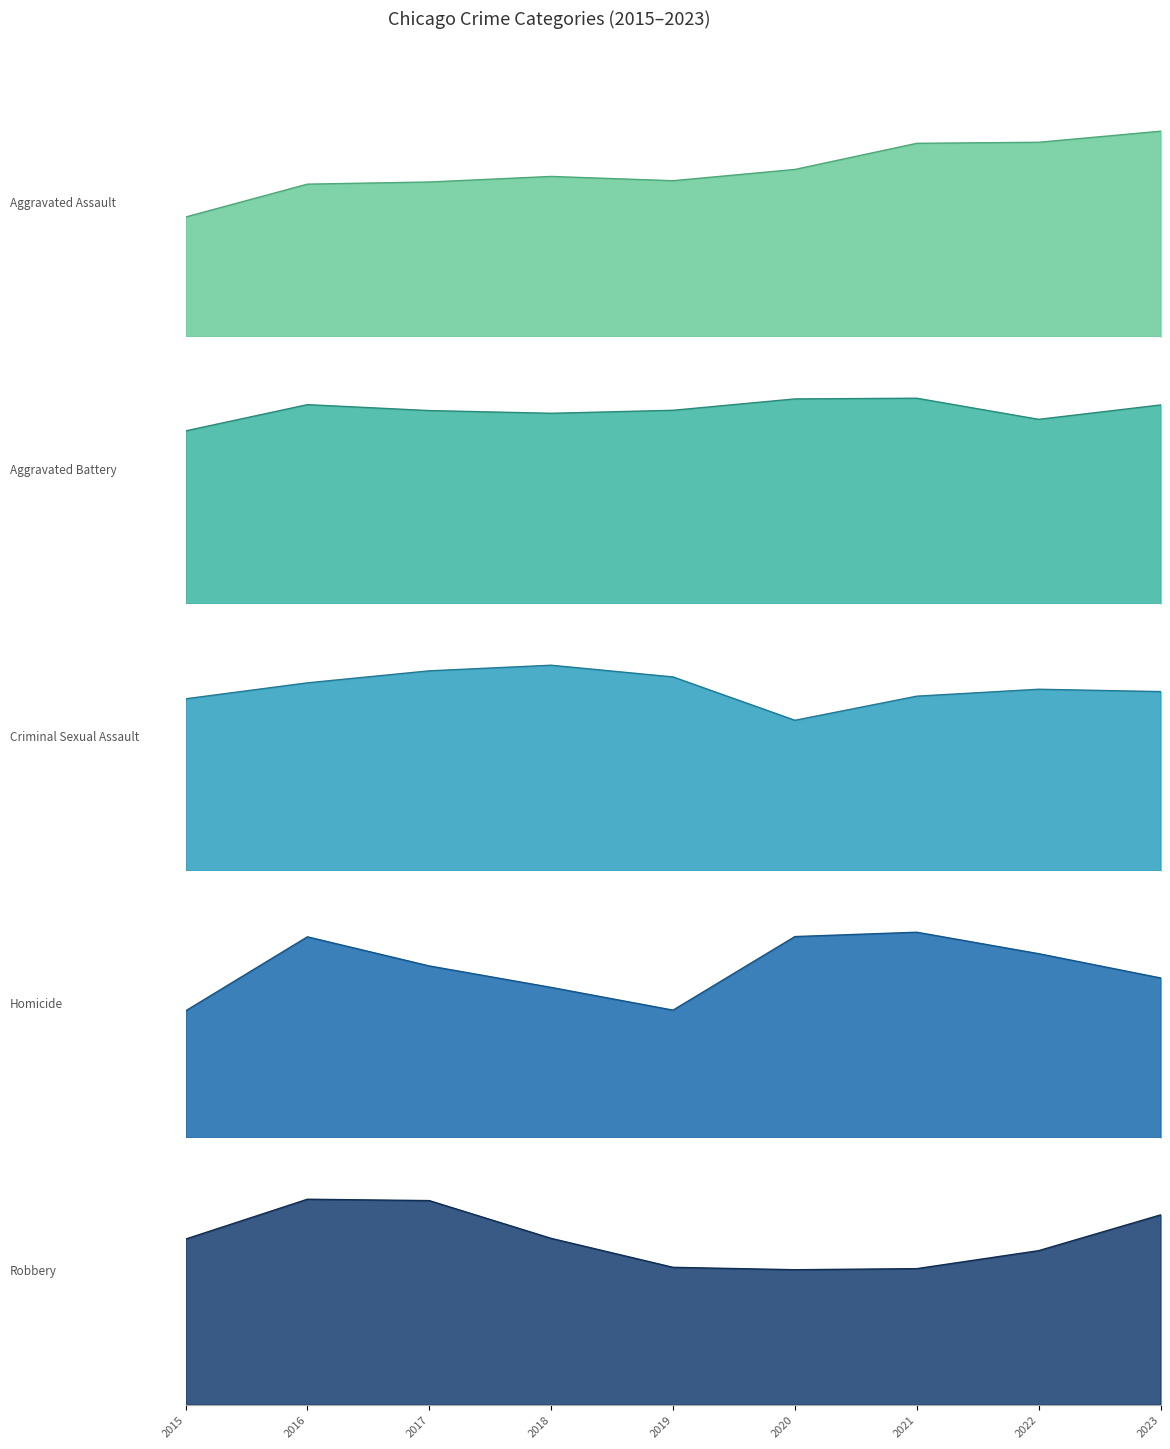

Is it true that Criminal Sexual Assault equals 1963 at 2017?

True